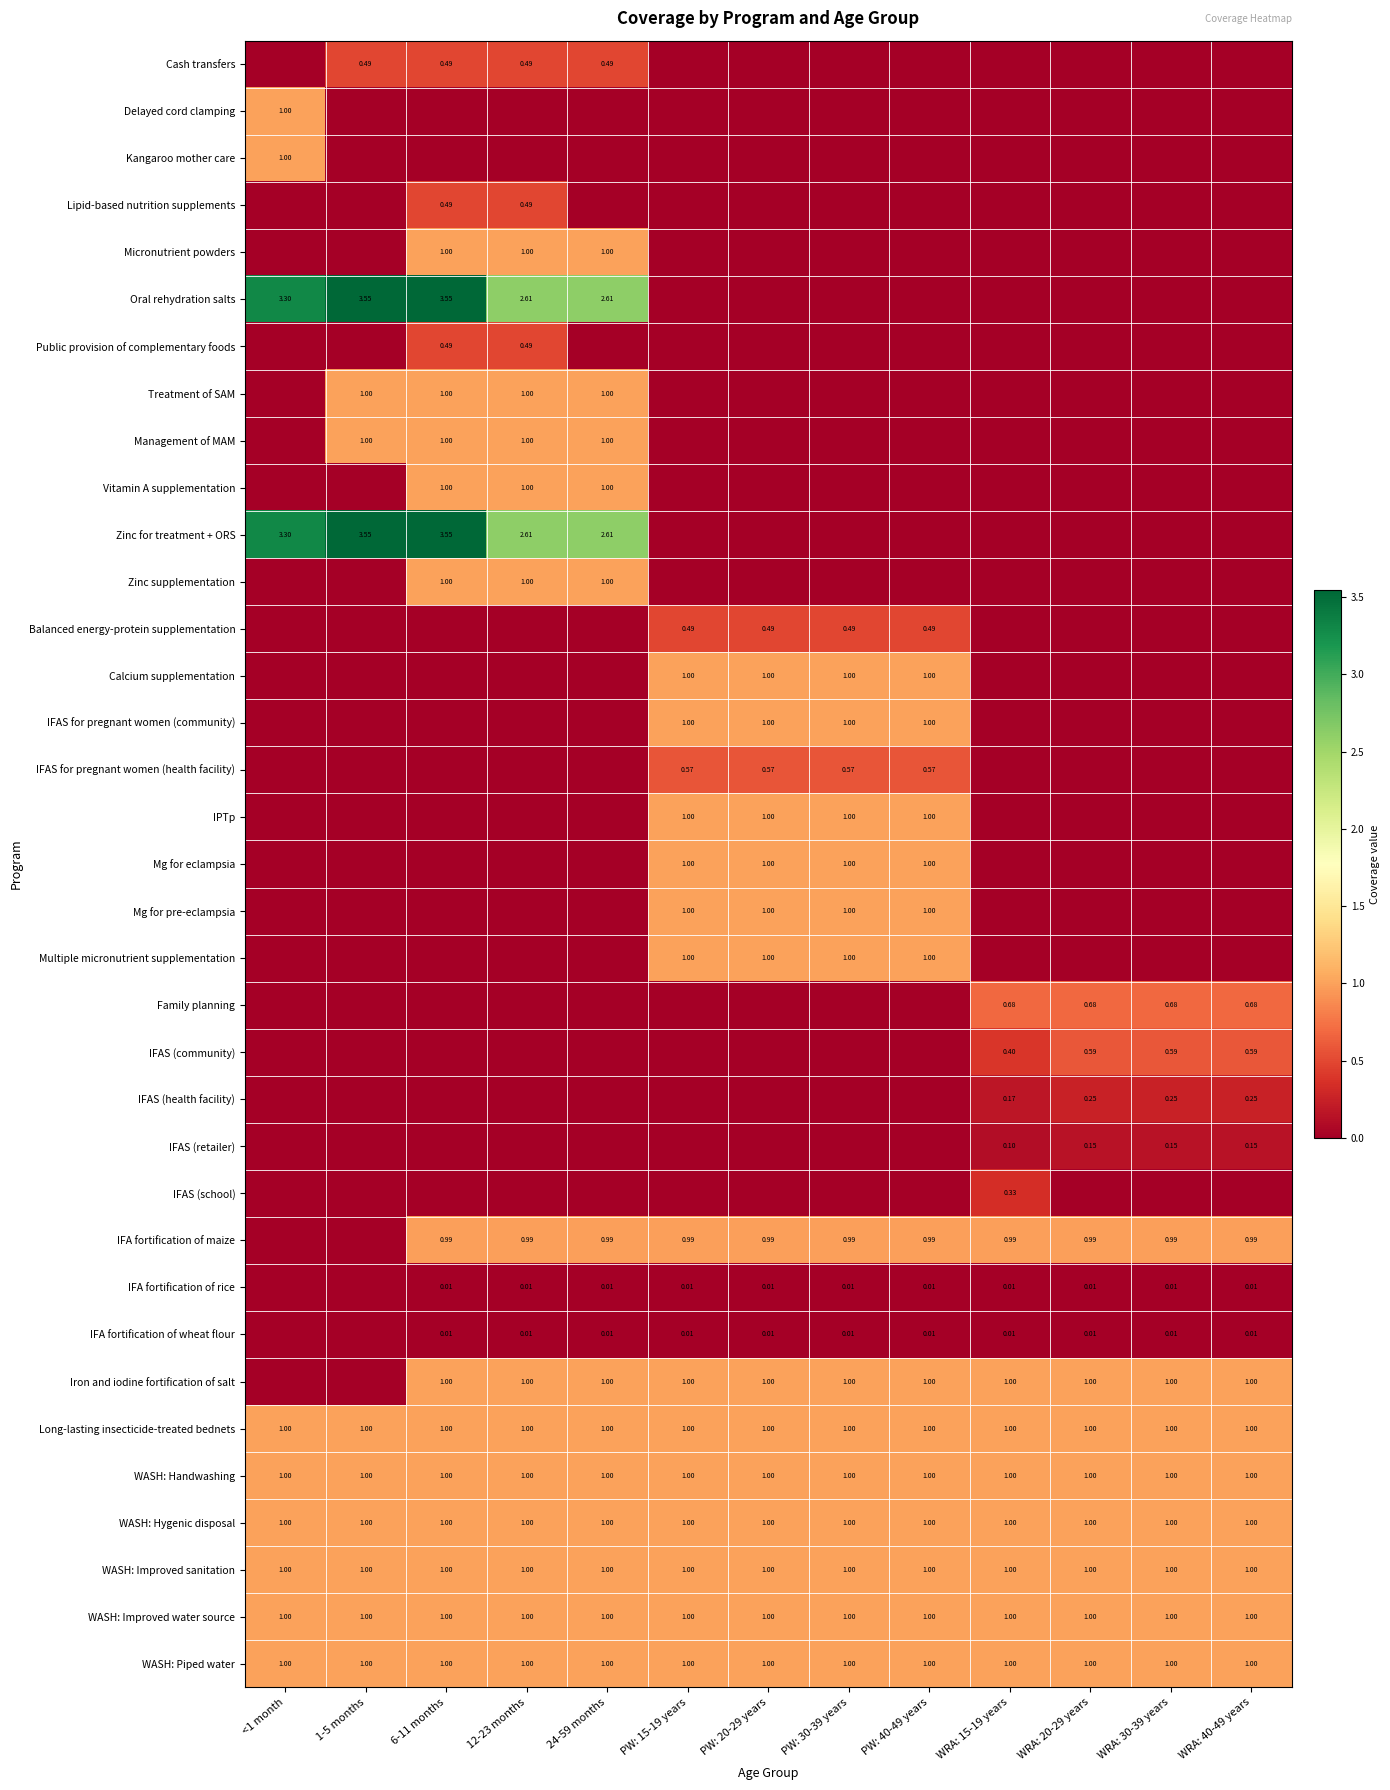

Which has a higher value, PW: 40-49 years or WRA: 40-49 years?

PW: 40-49 years